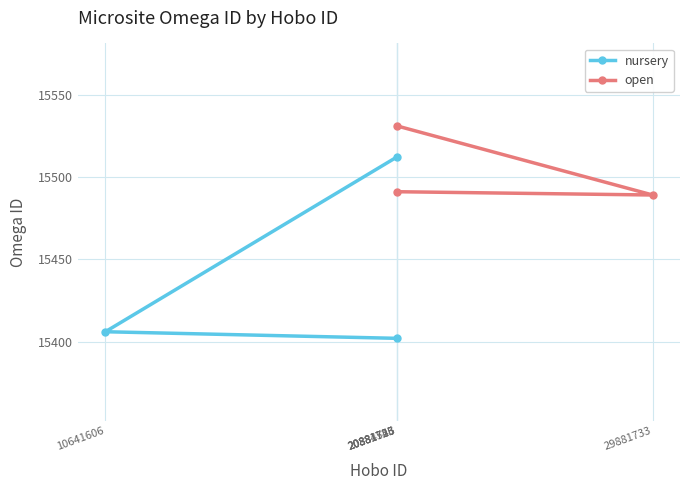

Is it true that nursery equals 25285 at 10641606?

False